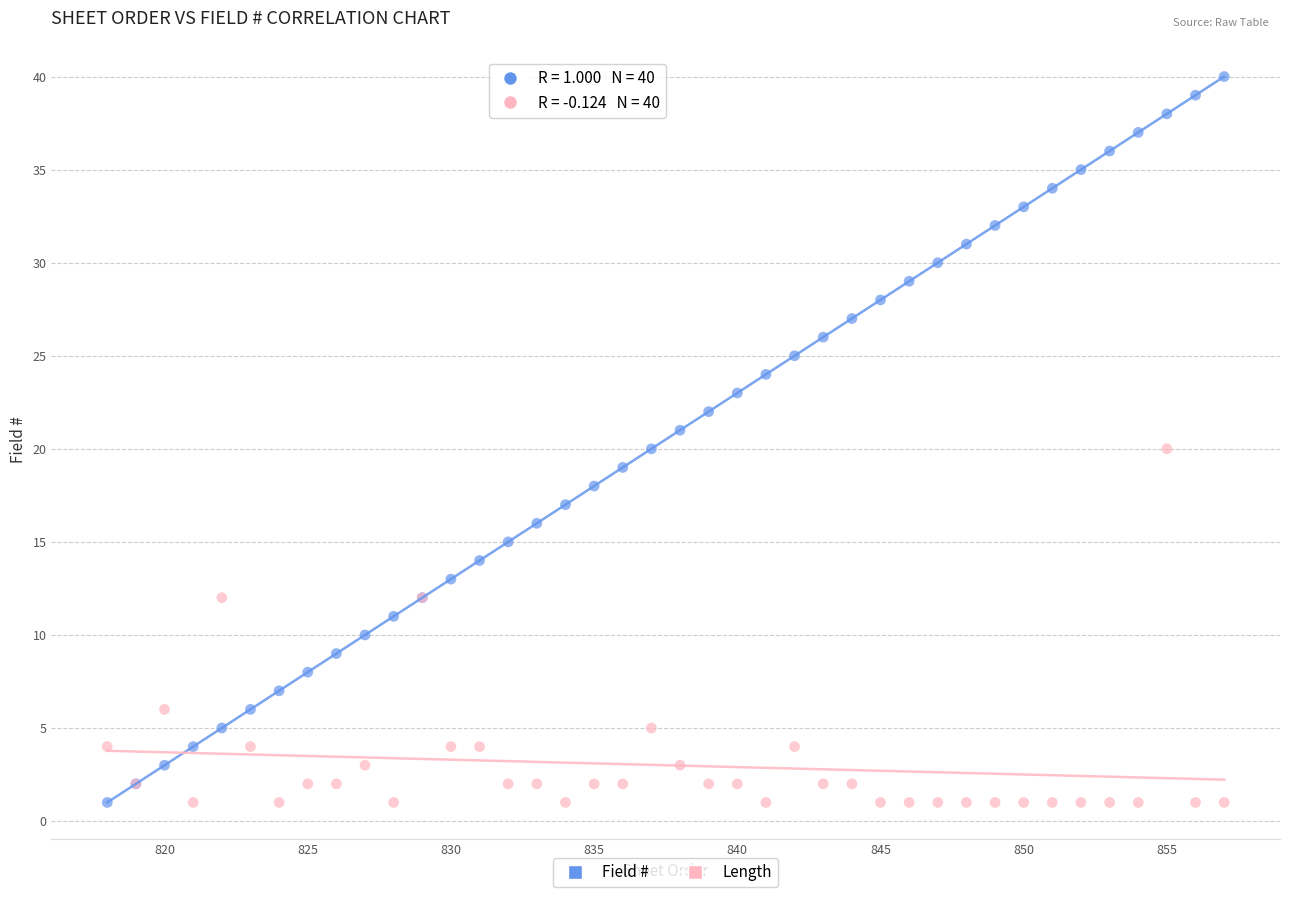

What is the X range (max minus min) for the scatter plot?

39